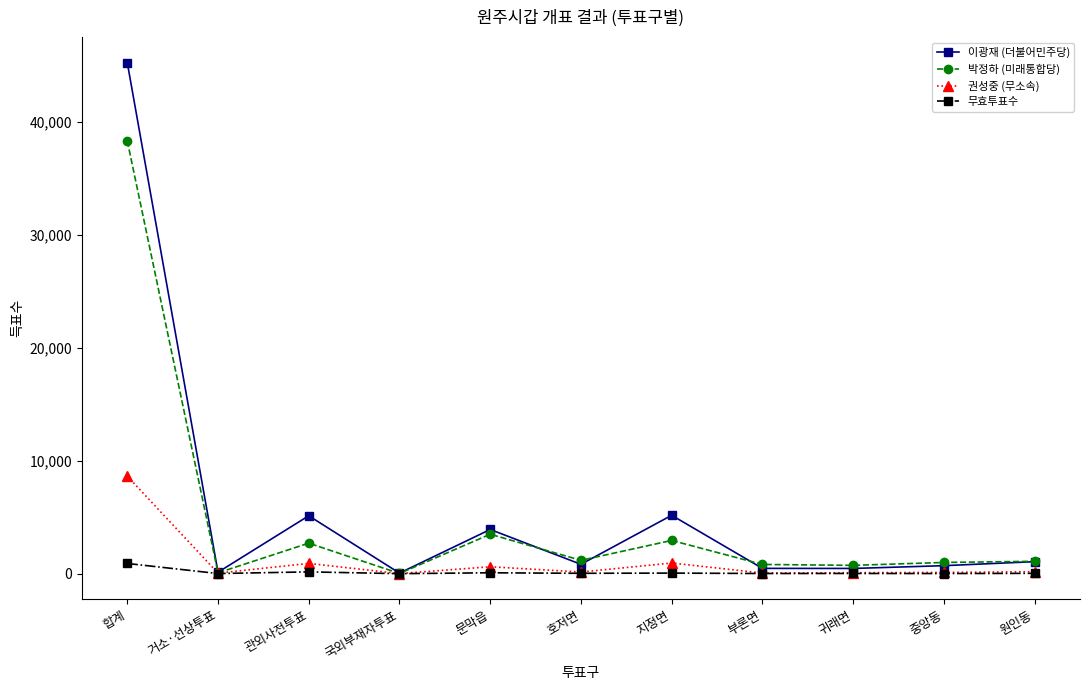

What is the average value of the 박정하 (미래통합당) series?

4757